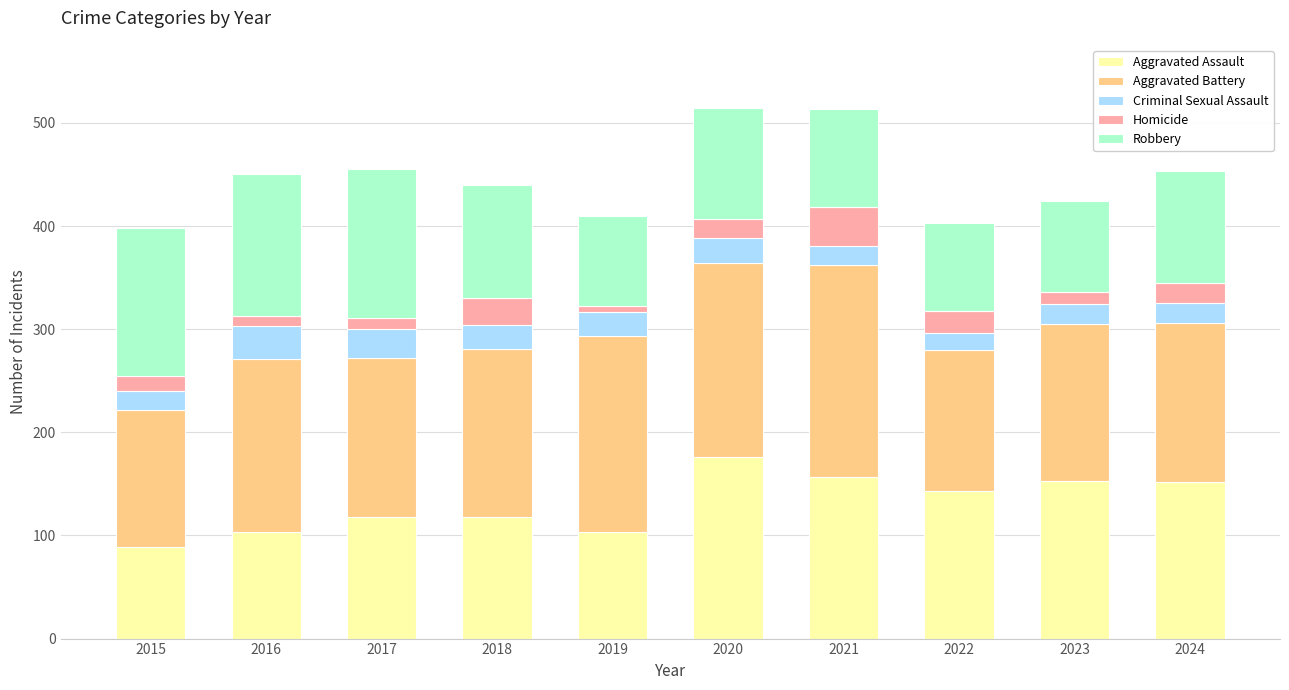

What is the approximate value of Aggravated Assault at 2018?

118